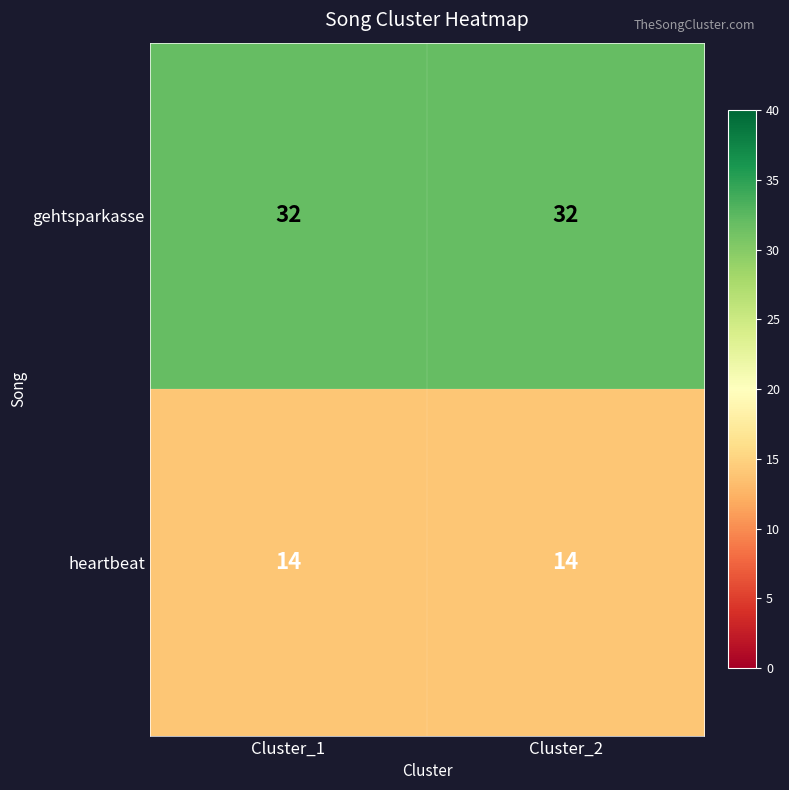

What is the smallest value displayed?

14